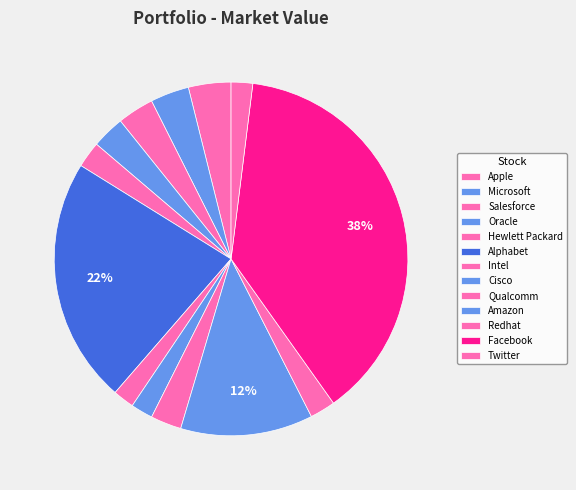

What percentage is the Qualcomm slice, to the nearest percent?

3%